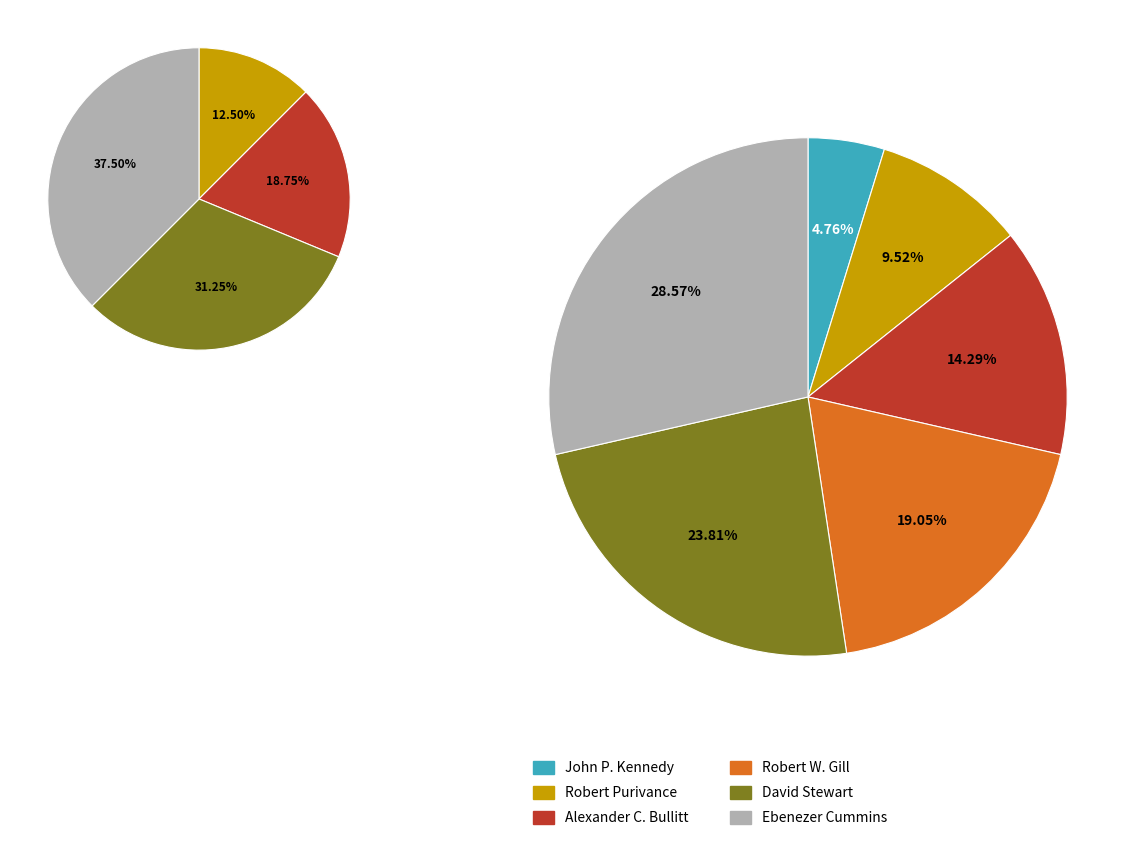

Which slice is the smallest?

John P. Kennedy